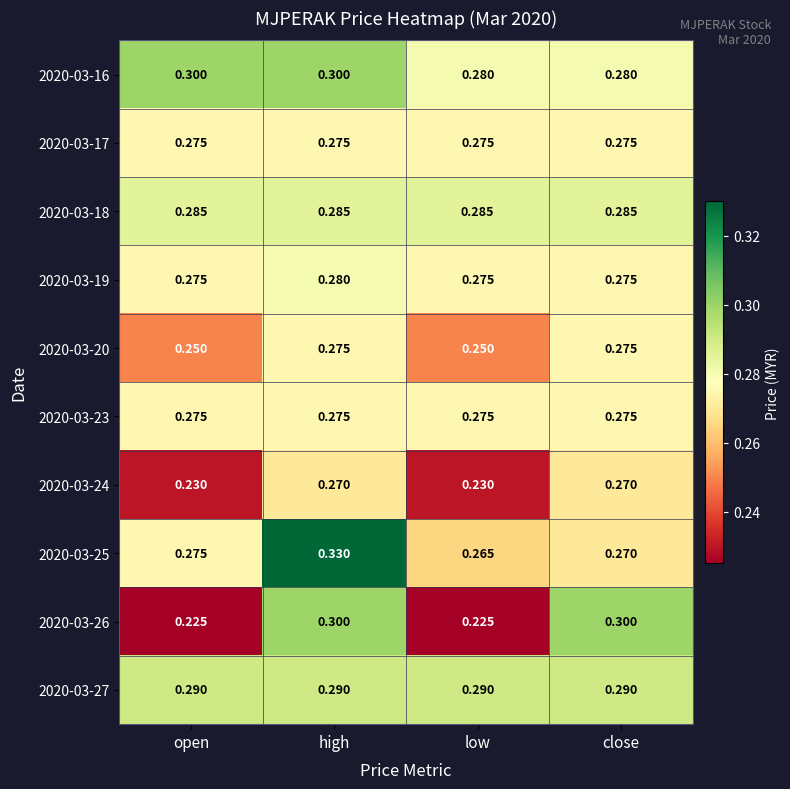

At which category is the sum across all series the highest?

high